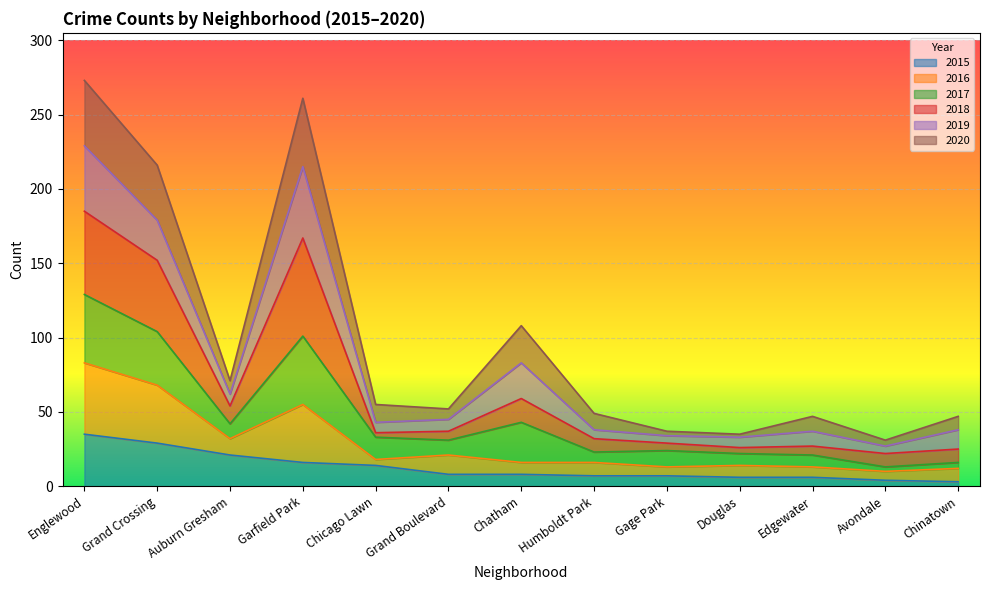

What value does the 2020 series have at Chatham, to the nearest 50?

100